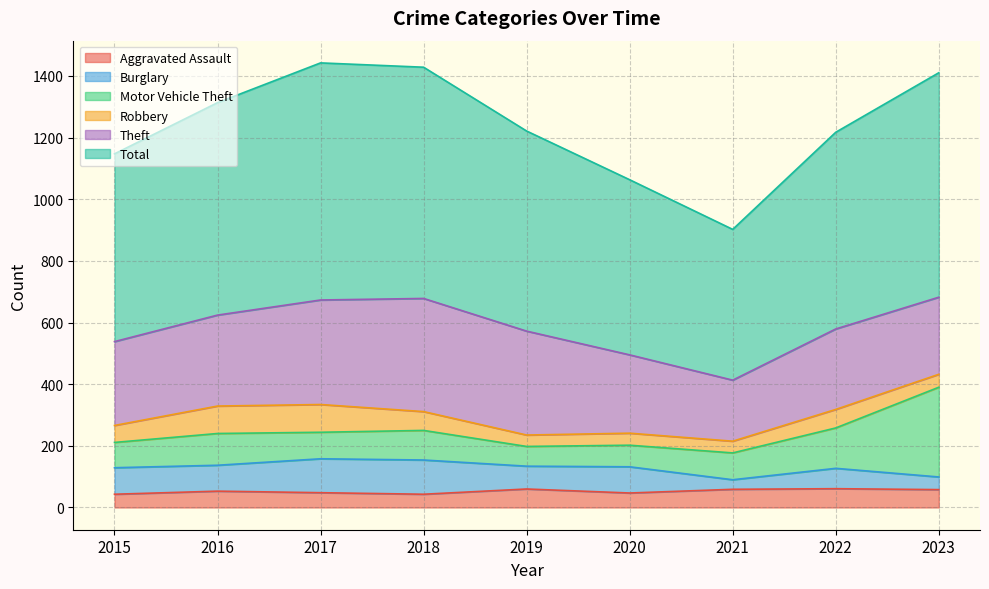

What are all the series names shown in the legend?

Aggravated Assault, Burglary, Motor Vehicle Theft, Robbery, Theft, Total